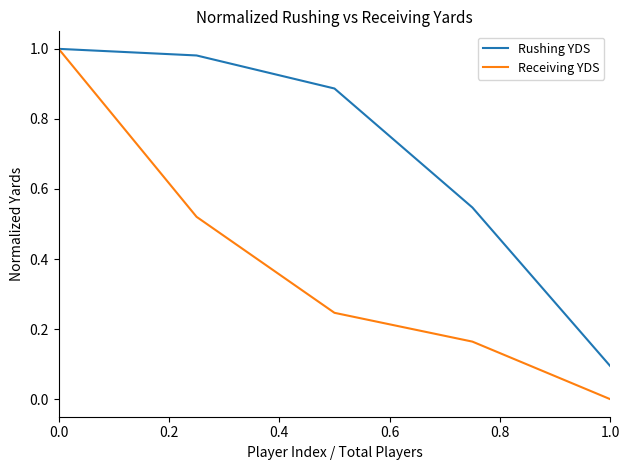

Rank the series by their average value, from highest to lowest.

Rushing YDS, Receiving YDS